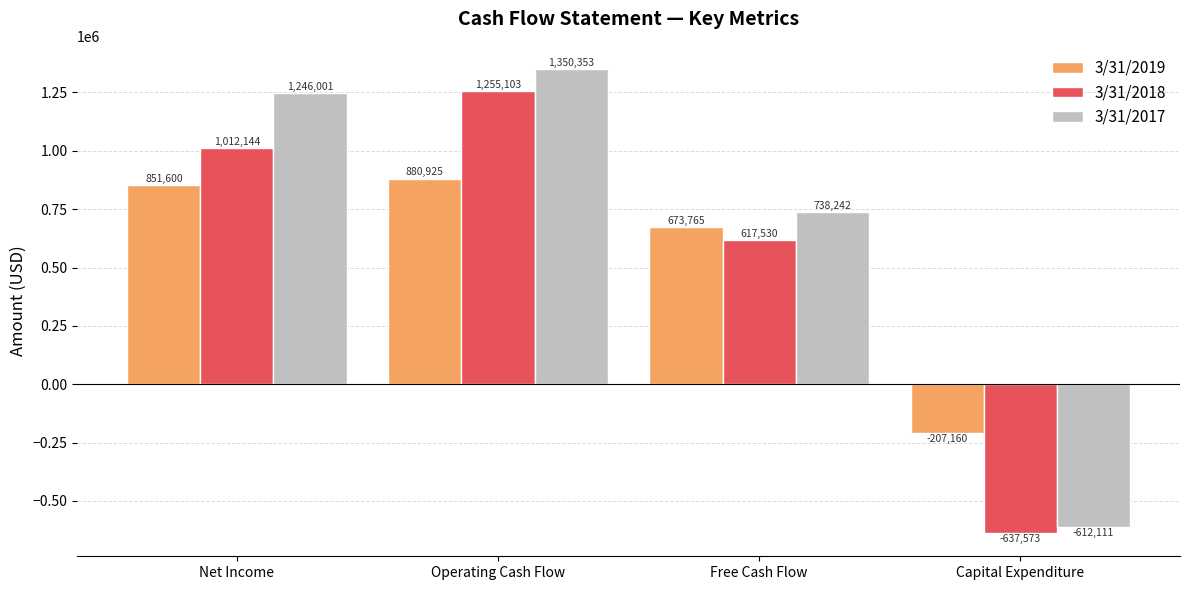

What is the approximate value of 3/31/2018 at Operating Cash Flow, to the nearest 50?

1255100